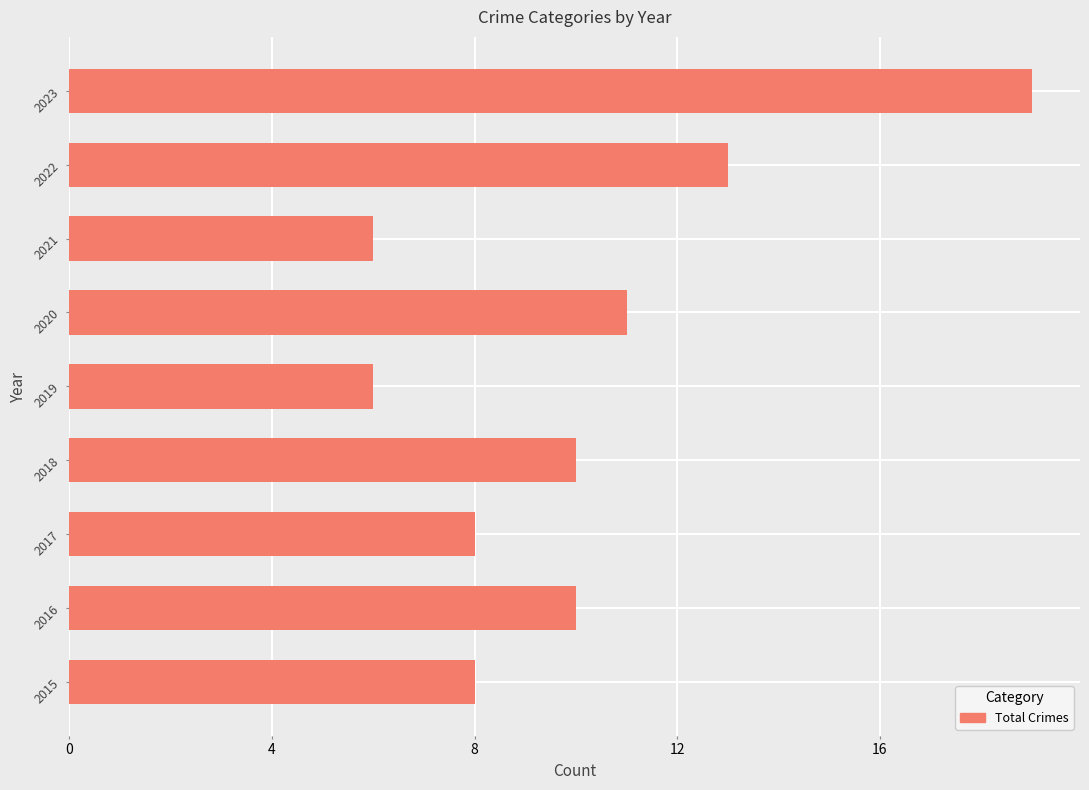

Which category has the highest value across all series?

2023